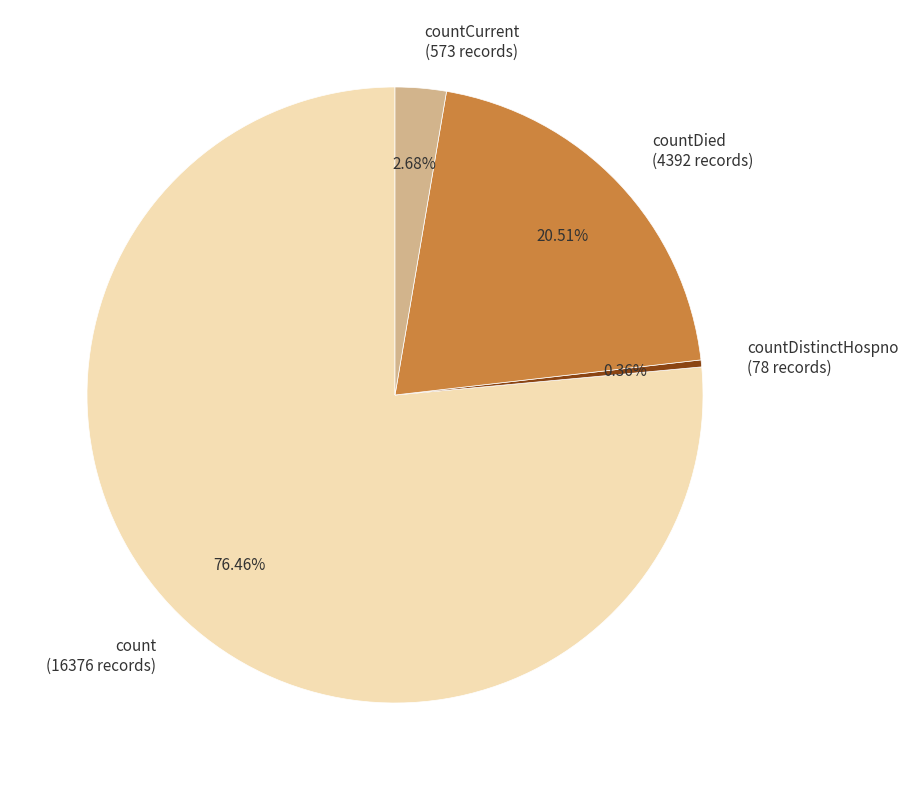

Combined, do countCurrent (573 records) and countDied (4392 records) account for over 50%?

No